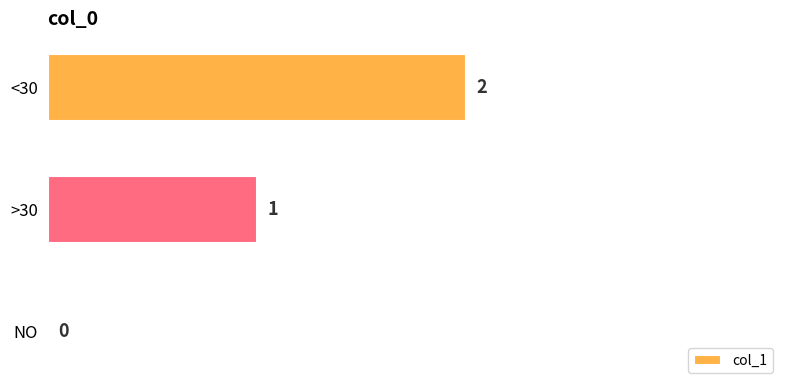

What is the average value?

1